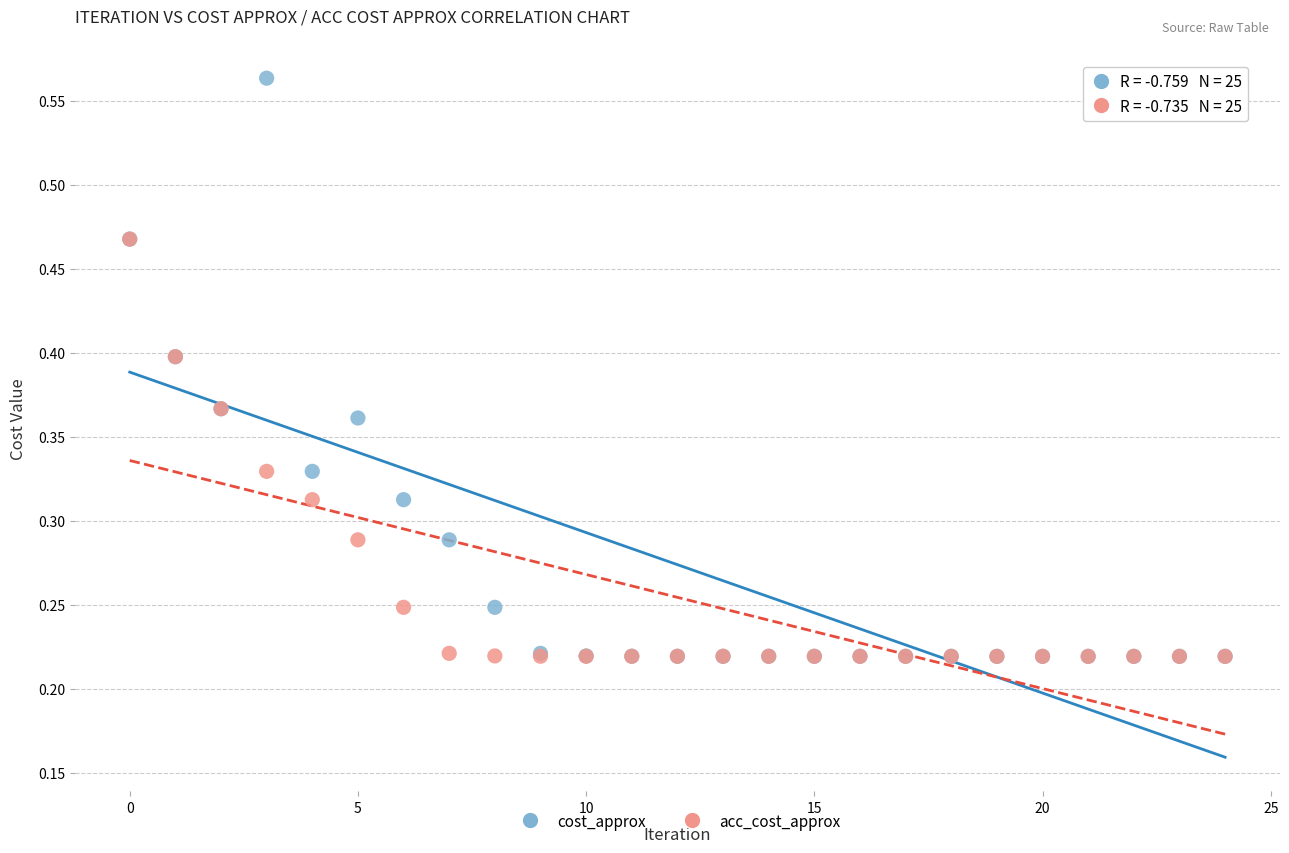

What are all the series names shown in the legend?

cost_approx, acc_cost_approx